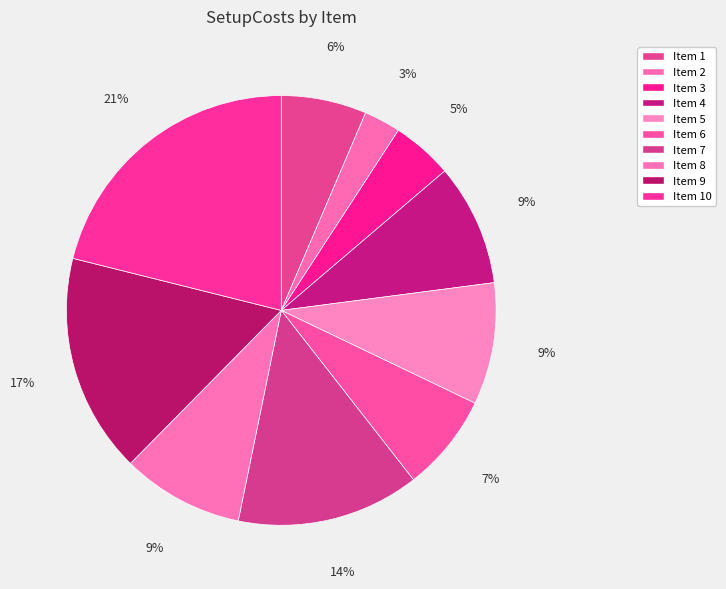

How many slices are in this pie chart?

10